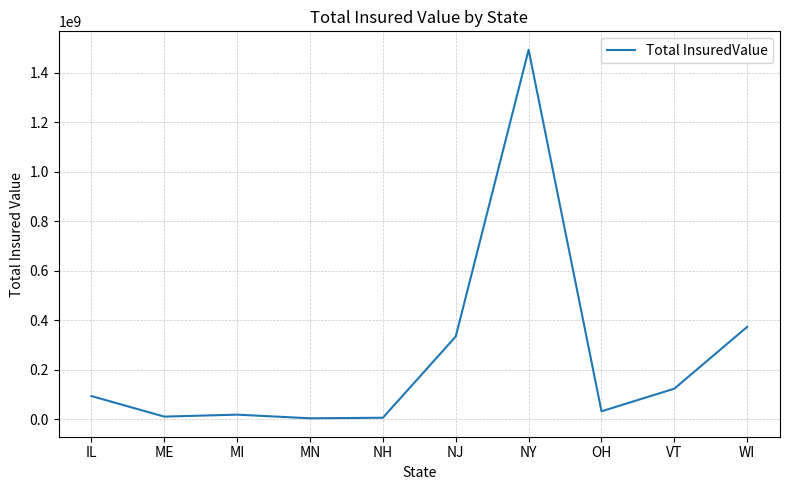

What is the maximum value shown in the chart?

1492252118